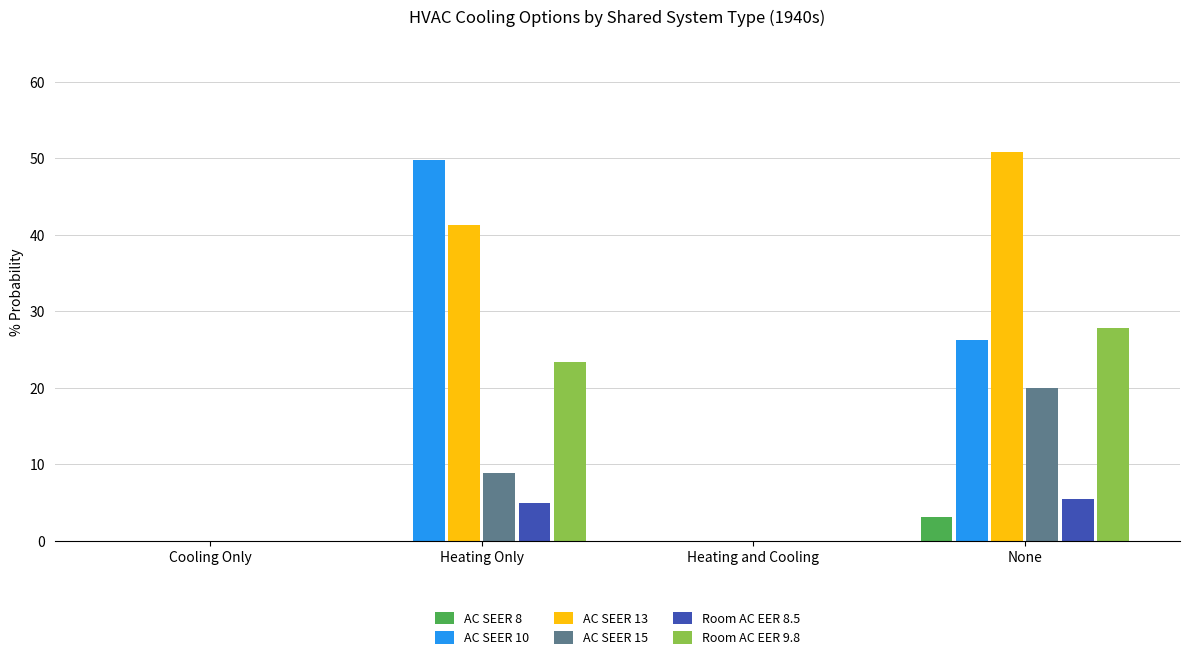

What is the total value across all series at None?

133.2